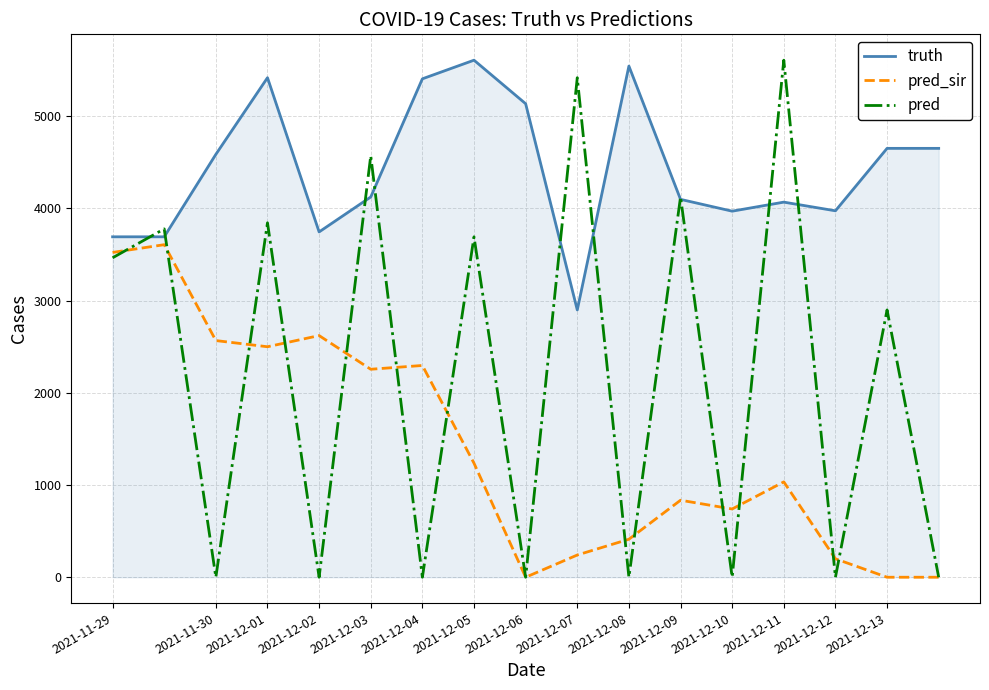

True or false: truth and pred_sir intersect in this chart.

False